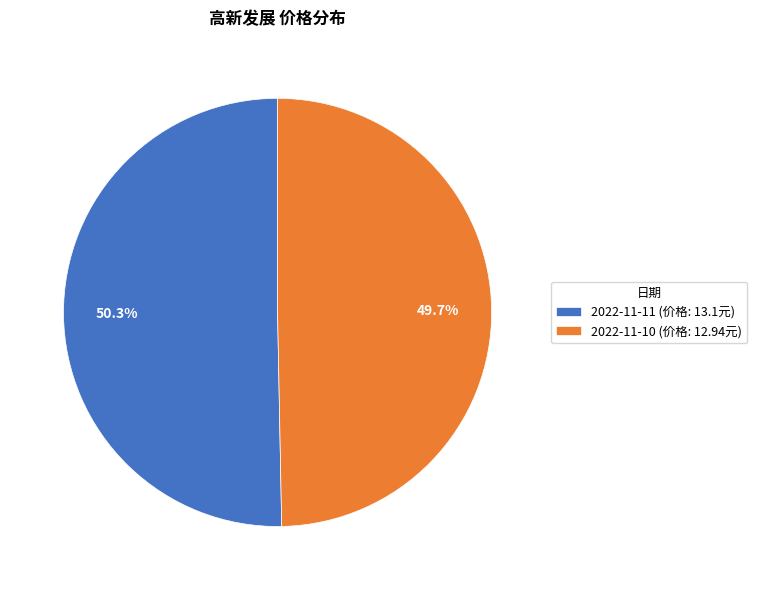

Approximately how many times larger is the value at 2022-11-11 compared to 2022-11-10?

1.0